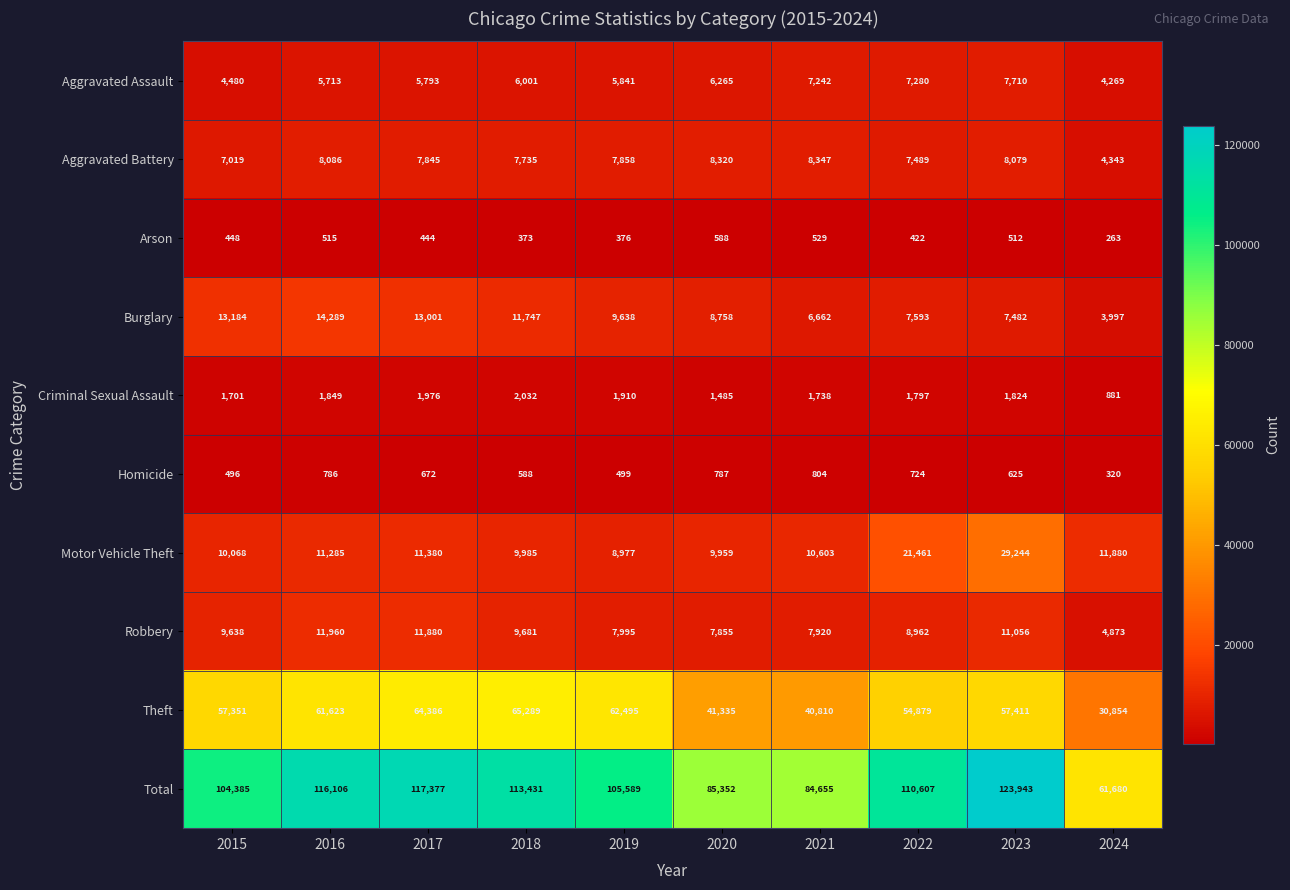

Which series has the largest total across all categories?

Total